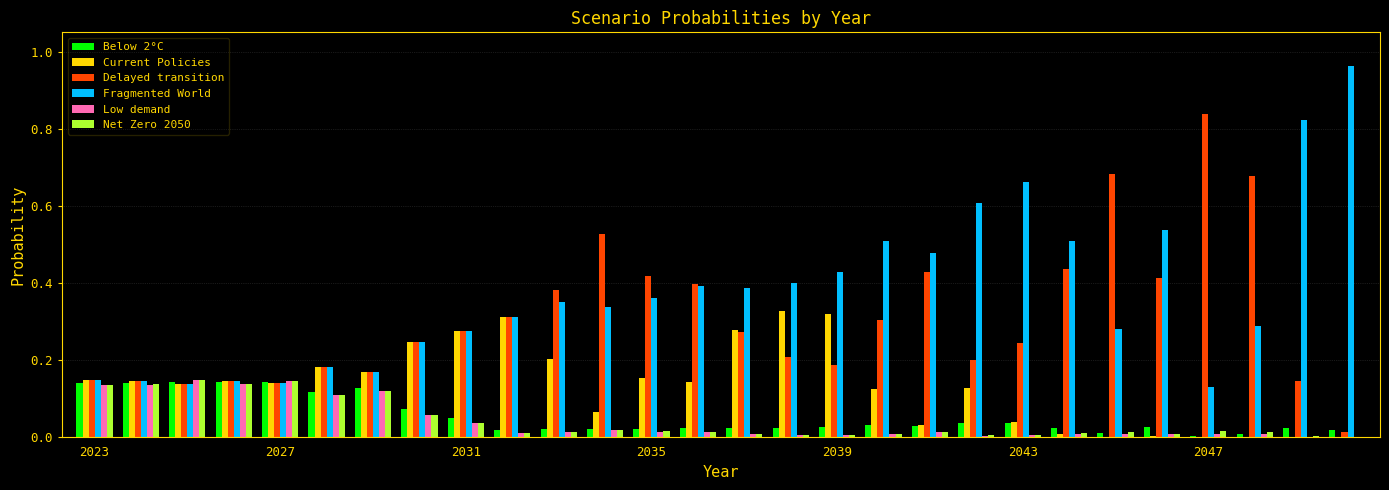

How many groups of bars are there?

28